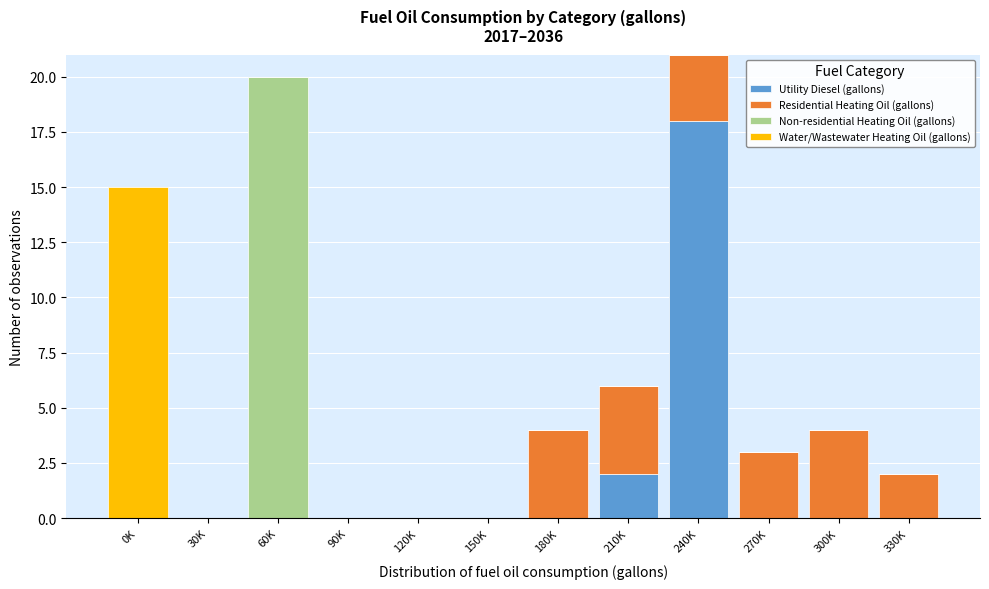

Which category has the highest value in the Utility Diesel (gallons) series?

240K